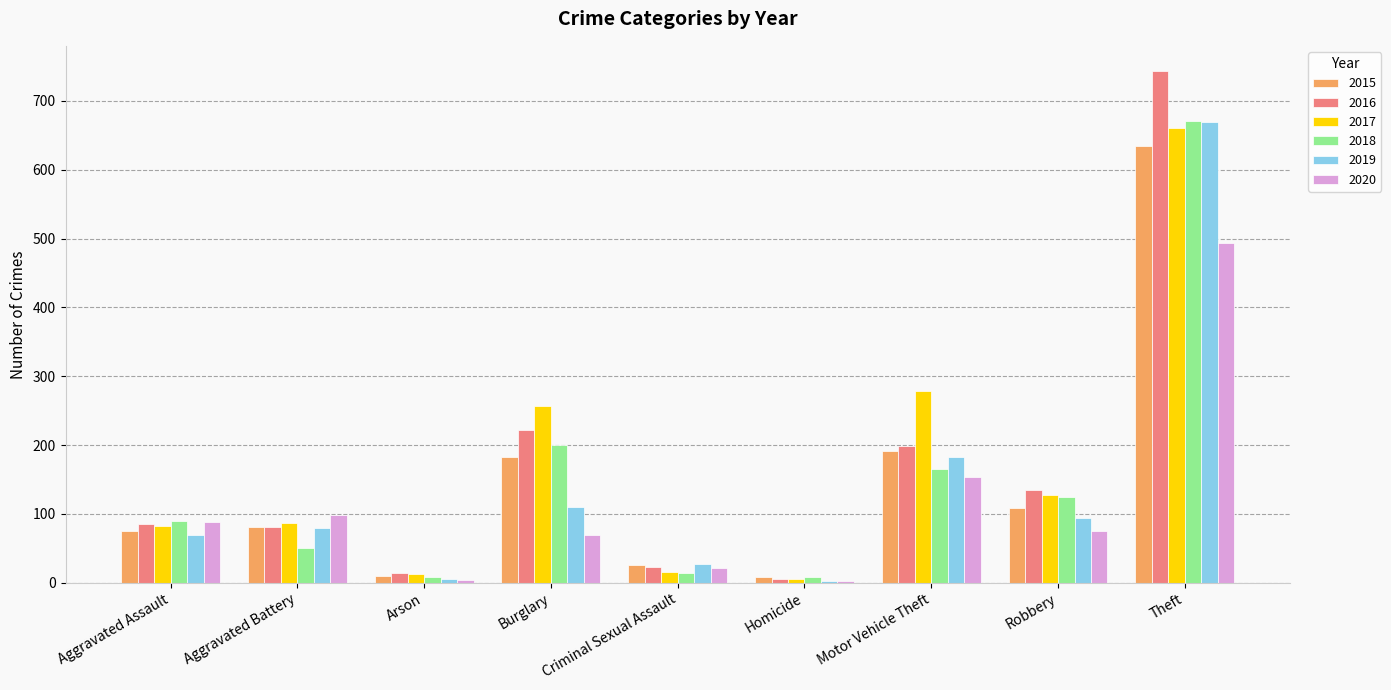

Is it true that 2016 equals 5 at Homicide?

True